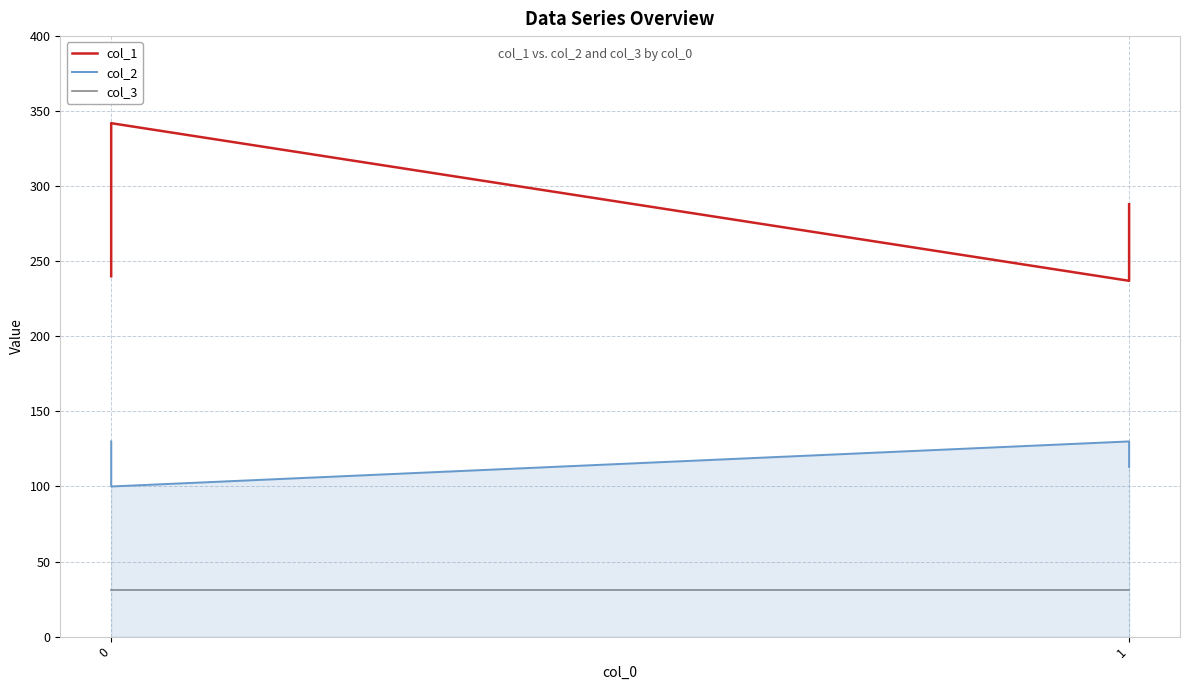

True or false: col_1 and col_2 cross at least once.

False